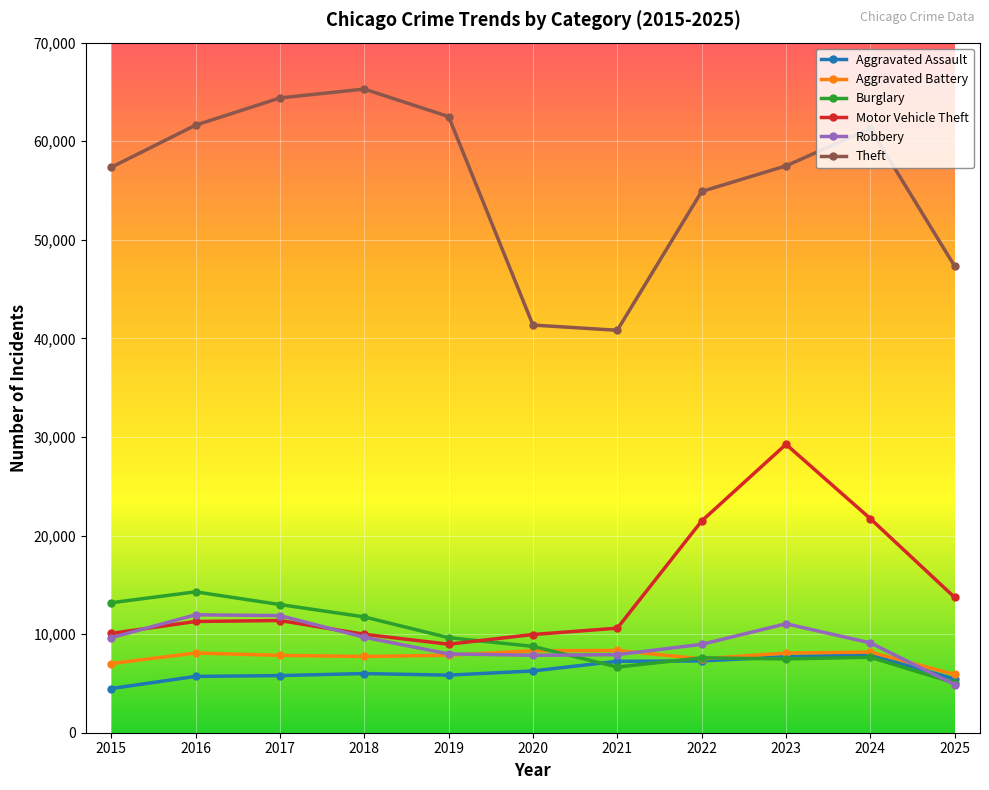

At which category is the sum across all series the highest?

2023